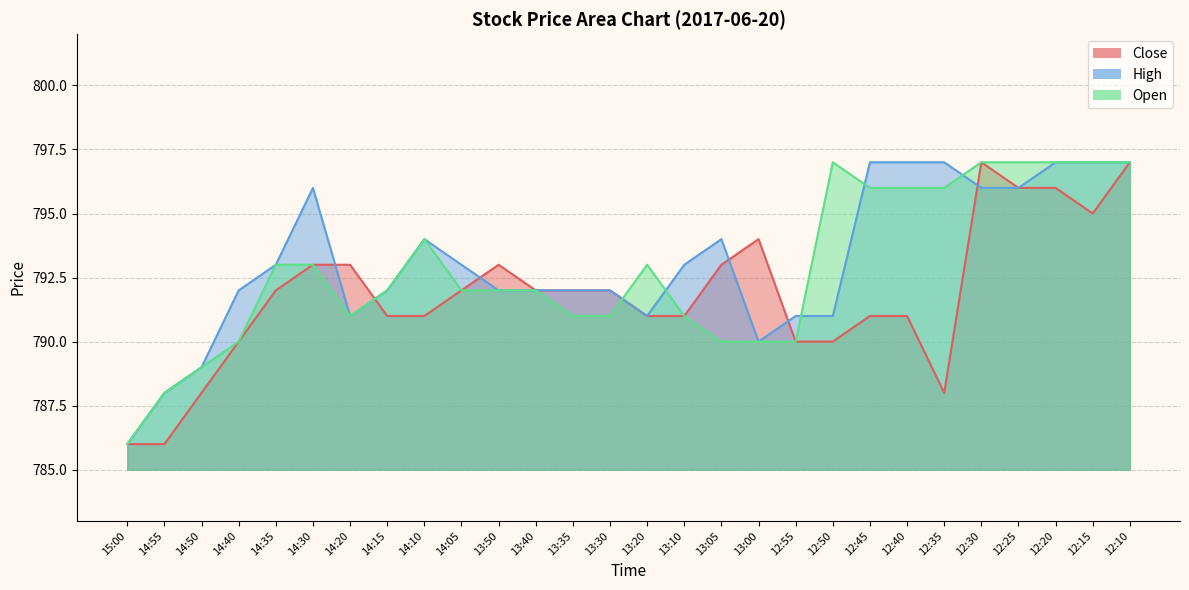

At 12:50, list the series in order from smallest to largest.

Close, High, Open